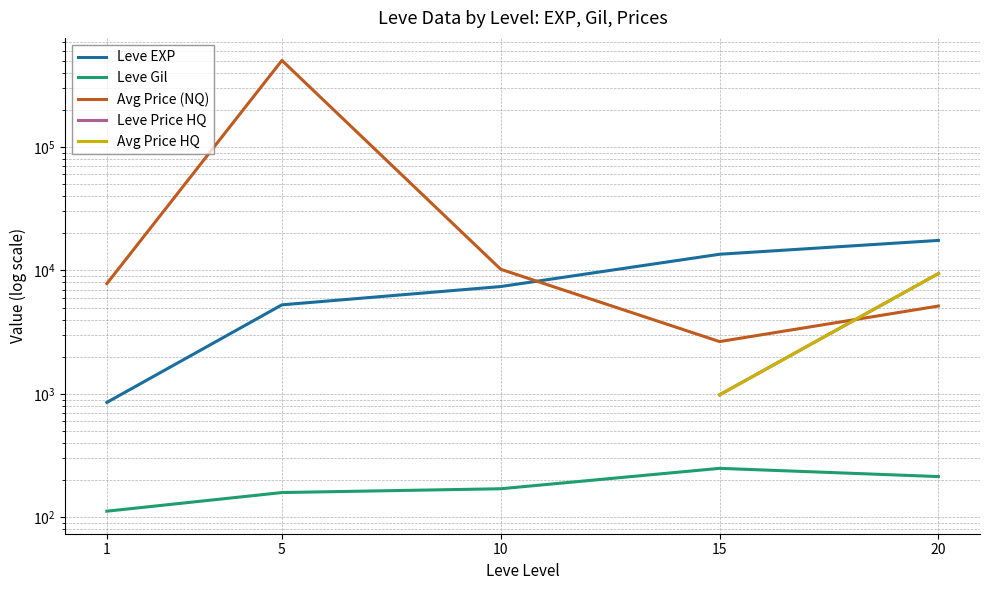

Which series changed the most between 1 and 10?

Leve EXP